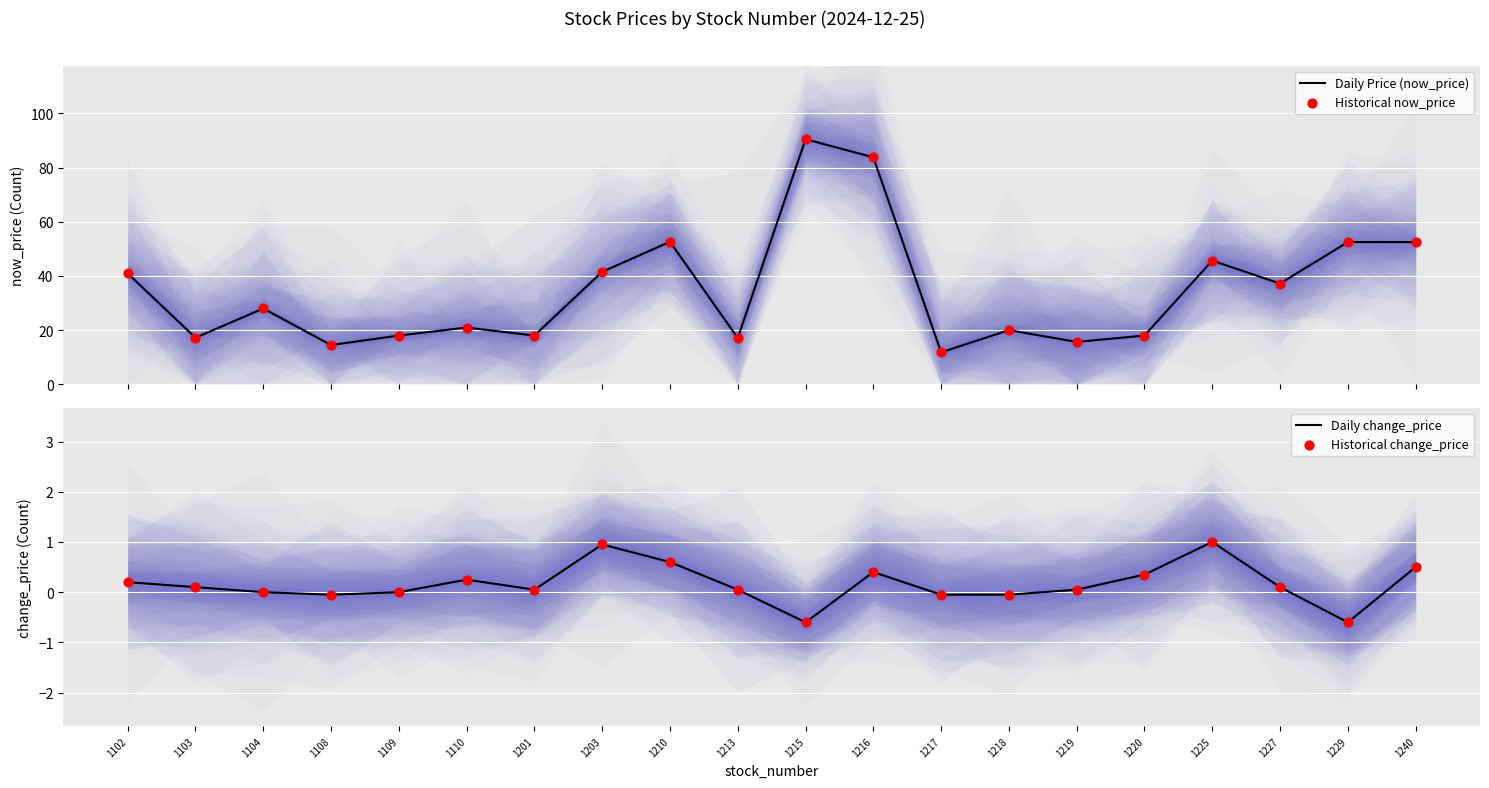

Which series has the largest total across all categories?

Daily Price (now_price)